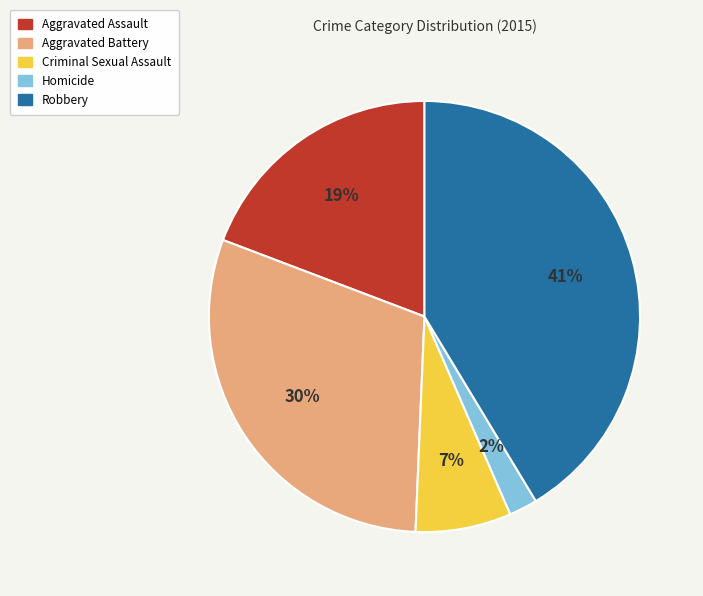

How many slices are in this pie chart?

5